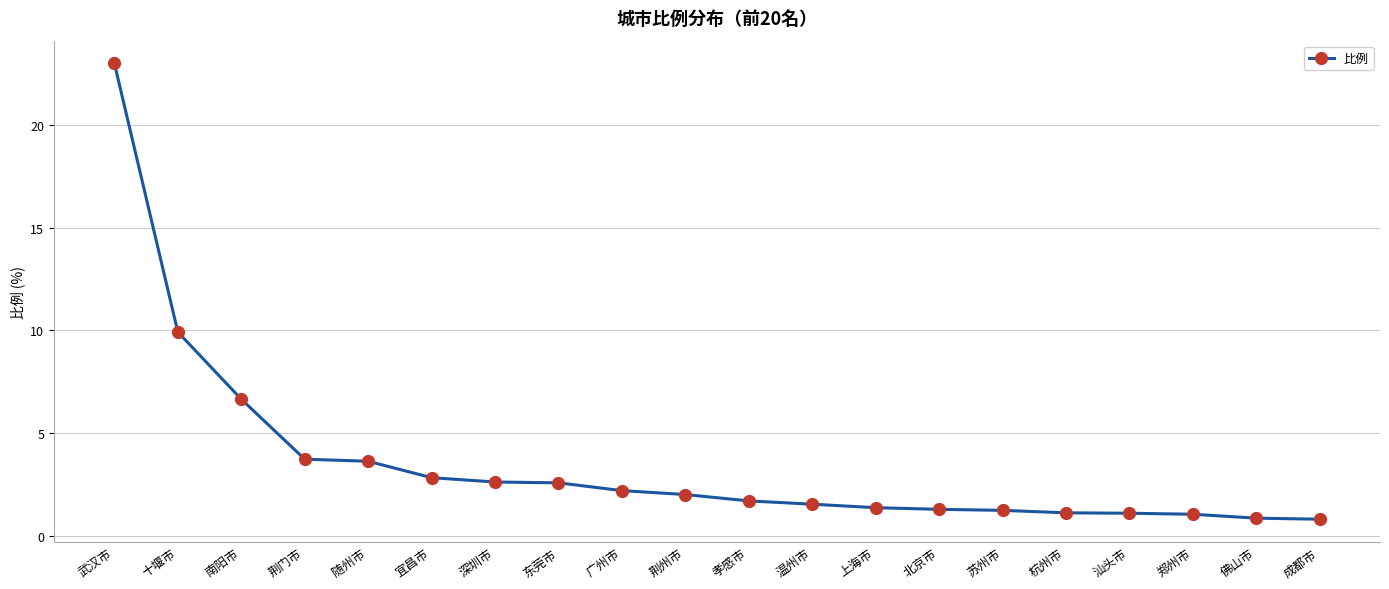

What is the label of the 16th point from the left?

杭州市